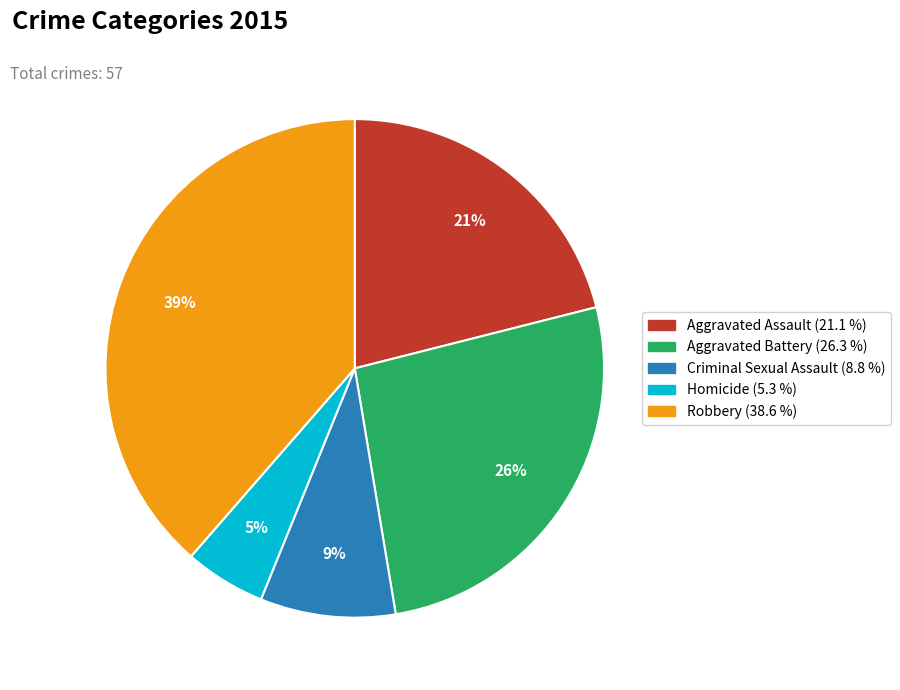

What is the largest slice in the pie chart?

Robbery